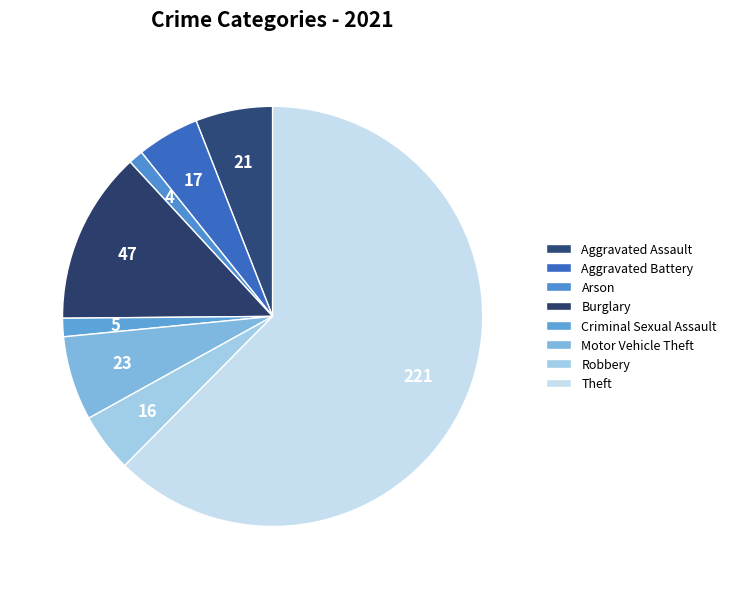

Do Theft and Arson together represent more than half of the pie?

Yes